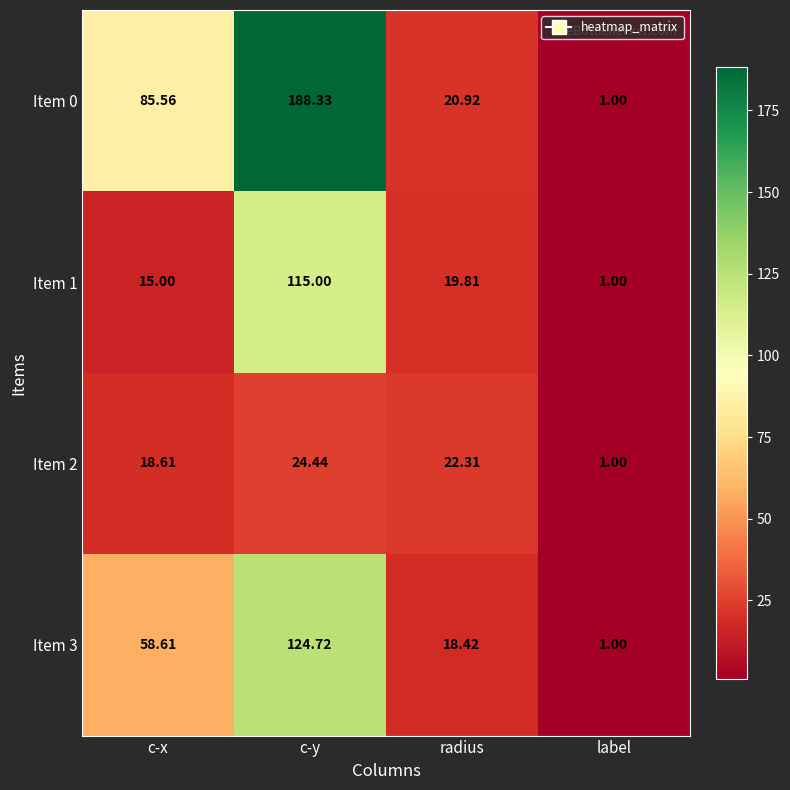

What is the smallest value displayed?

1.0